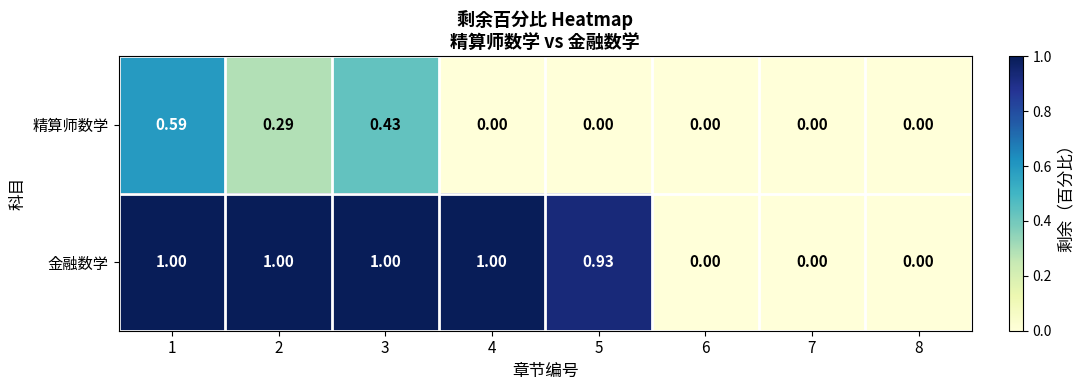

At 1, list the series in order from smallest to largest.

精算师数学, 金融数学